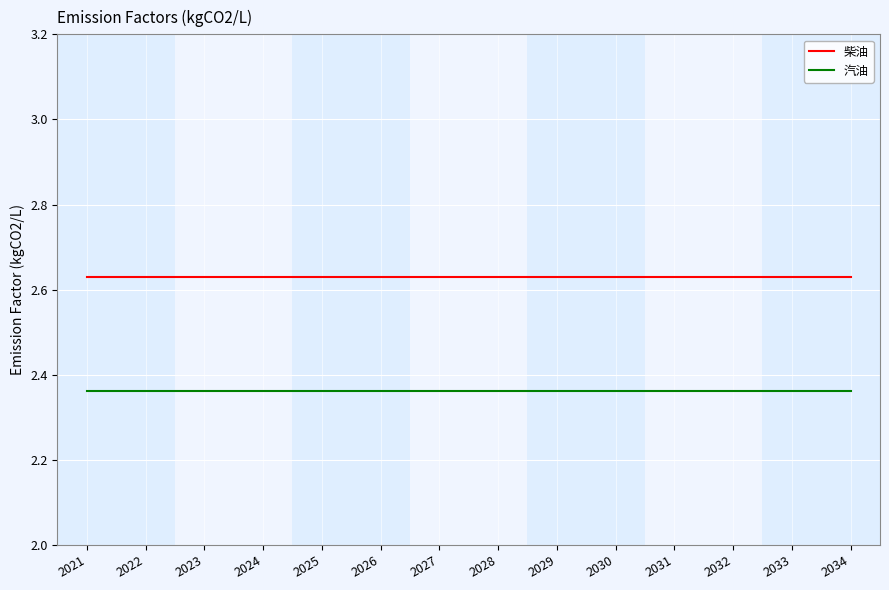

Rank the series by their maximum value, from highest to lowest.

柴油, 汽油